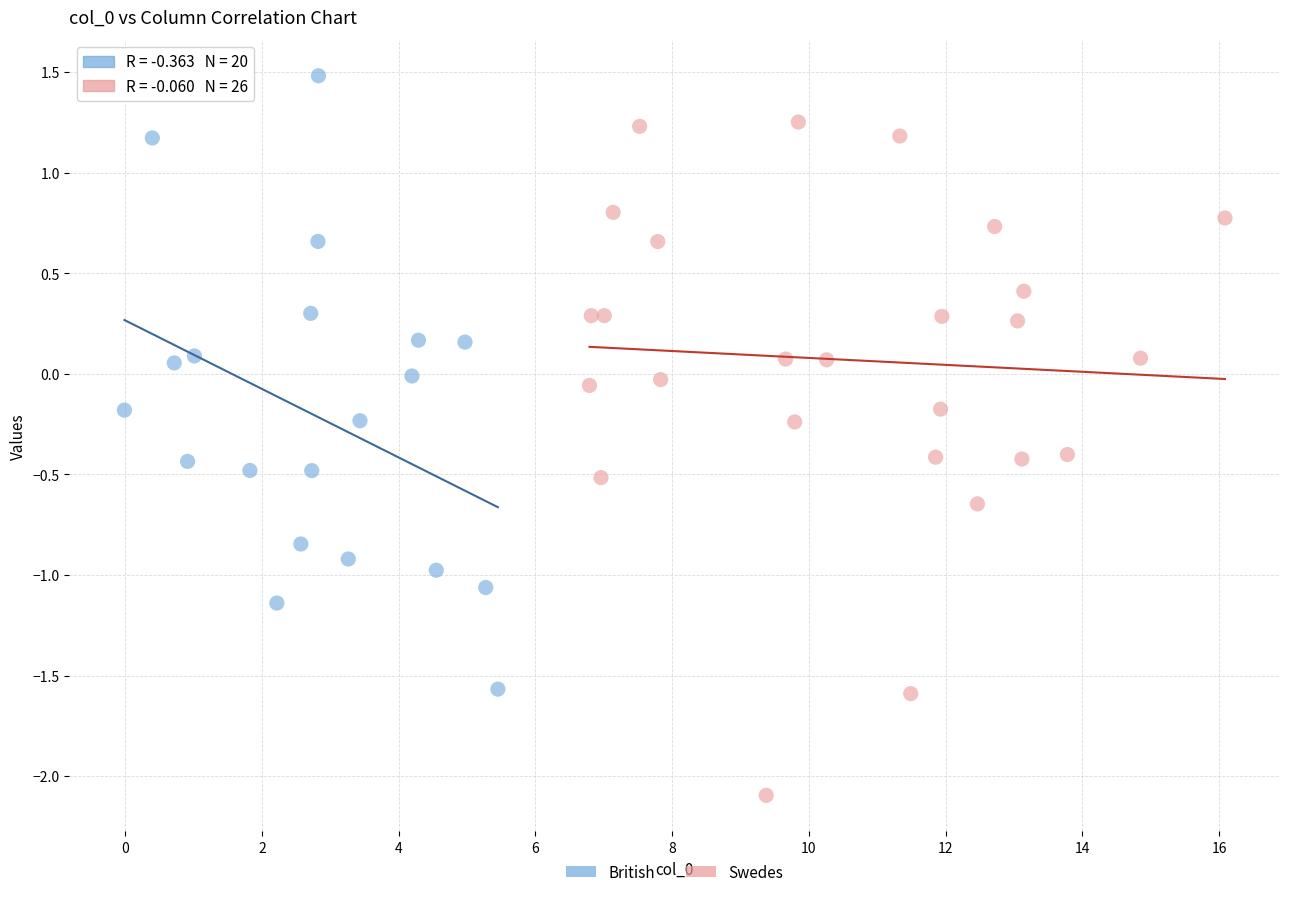

What are all the series names shown in the legend?

British, Swedes